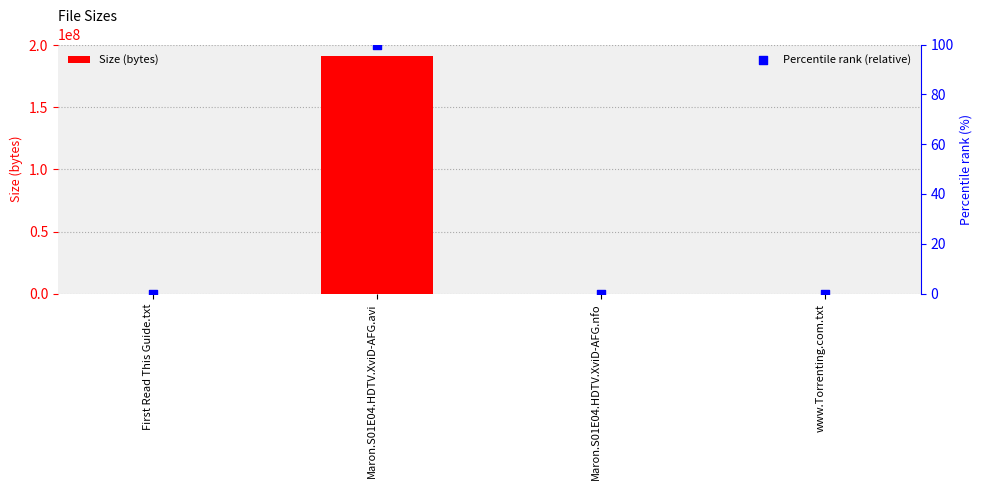

Which series has the largest total across all categories?

Size (bytes)